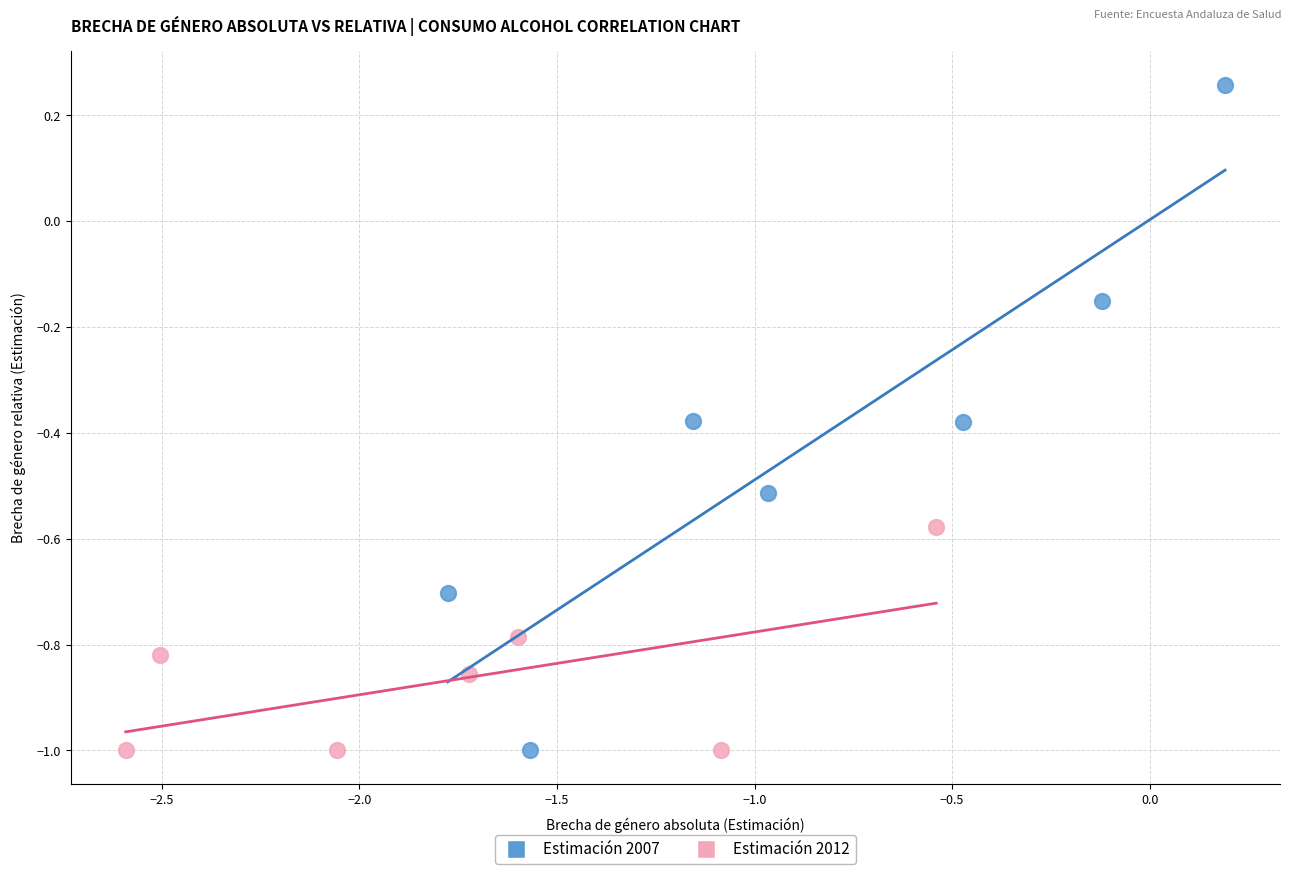

Which series reaches the maximum Y coordinate?

Estimación 2007